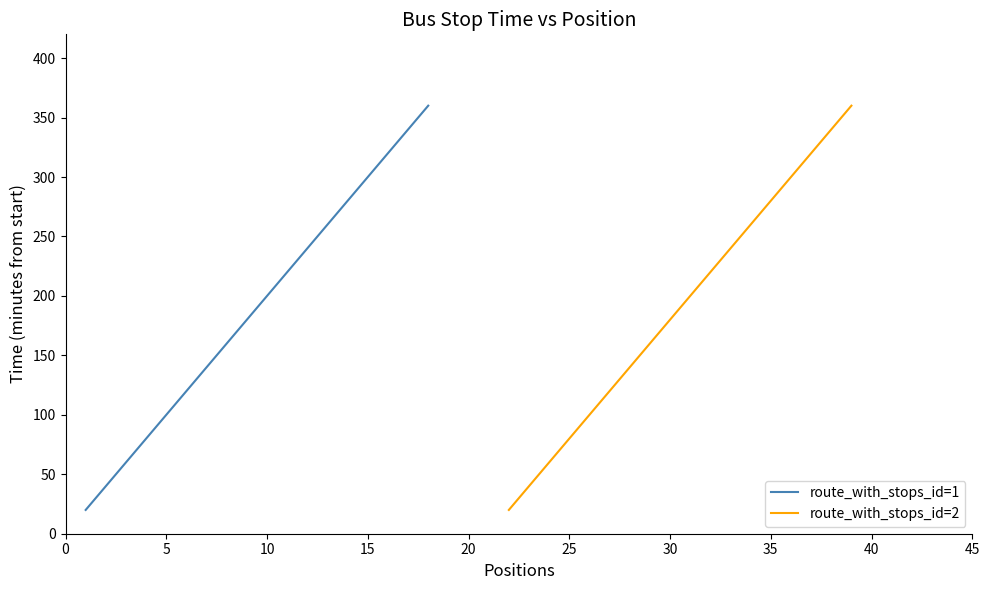

What is the maximum value for route_with_stops_id=1?

360